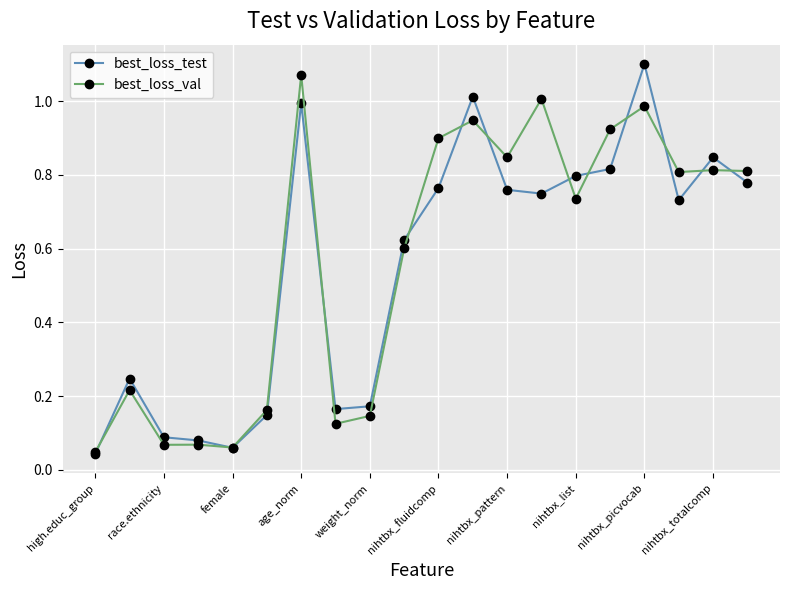

True or false: best_loss_val and best_loss_test cross at least once.

True